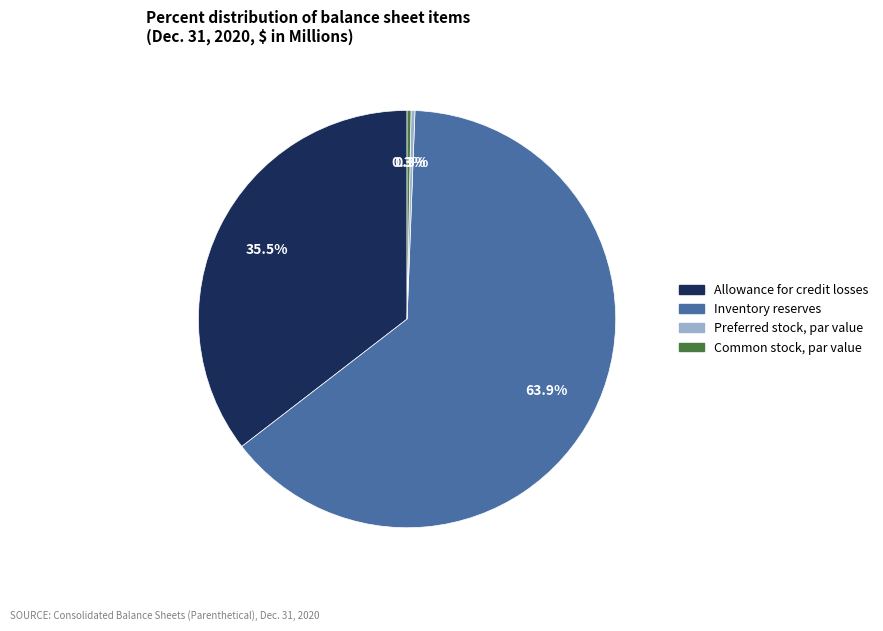

Is there any slice that represents more than half of the pie?

Yes